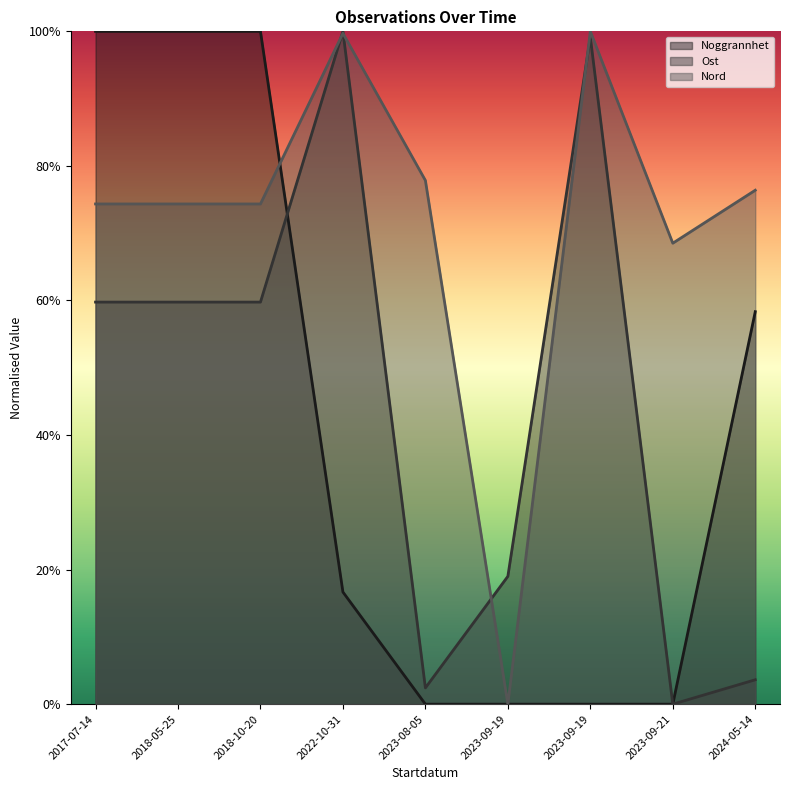

After their last crossing, which series has the higher values: Nord (line) or Ost (line)?

Nord (line)